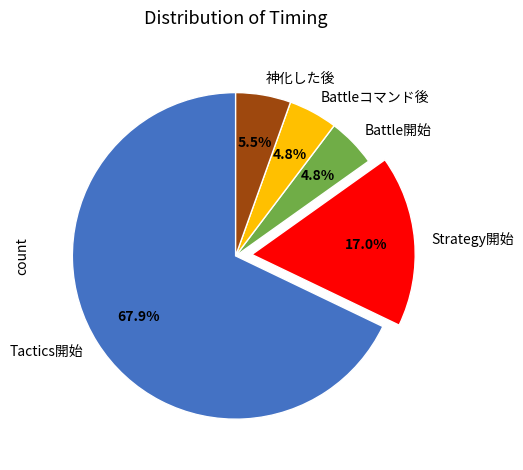

What percentage is NOT represented by Strategy開始?

83.0%